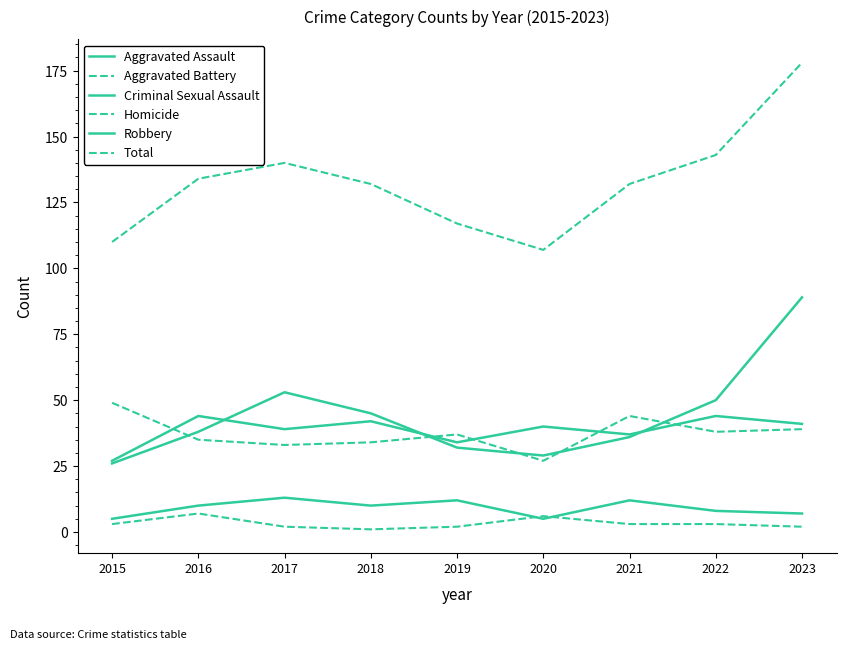

Does the chart have visible grid lines?

No